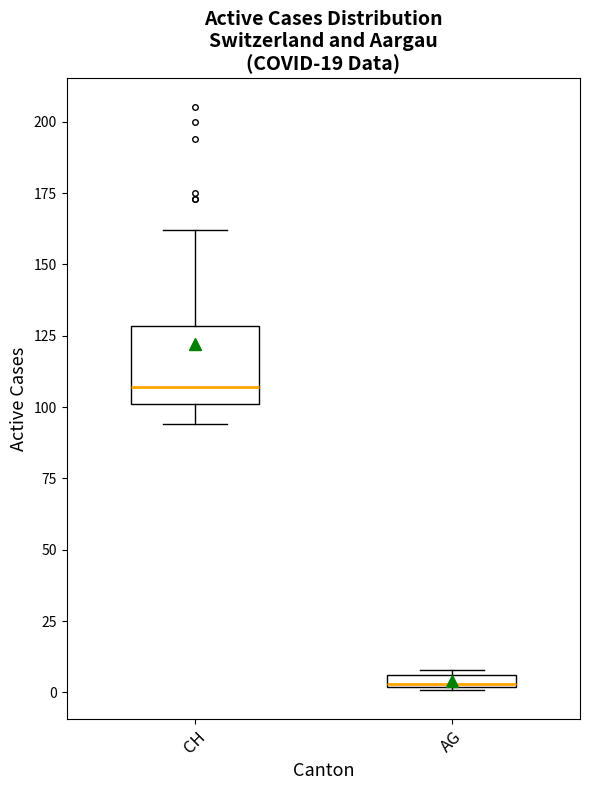

Comparing the boxes themselves (not the whiskers), which one is the tallest?

CH